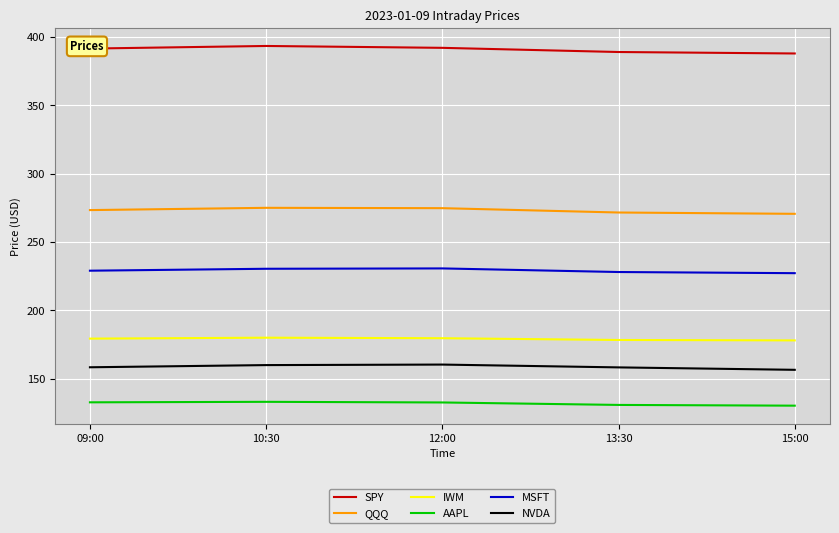

Rank the series at 13:30 from highest to lowest value.

SPY, QQQ, MSFT, IWM, NVDA, AAPL